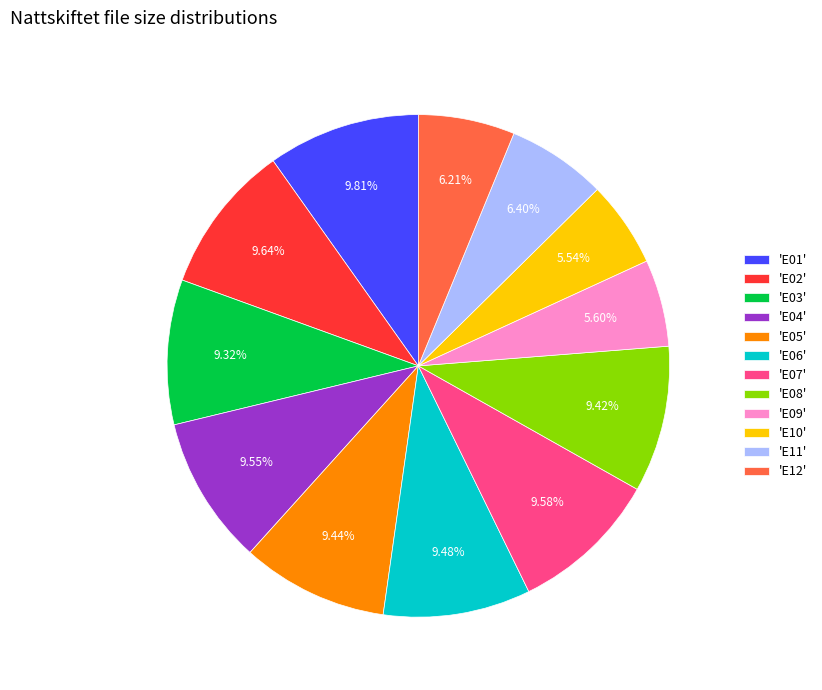

Approximately how many times larger is the value at 'E10' compared to 'E05'?

0.6